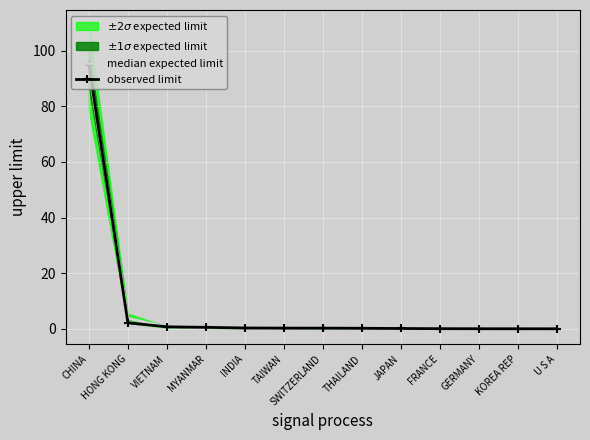

Which category has the highest value across all series?

CHINA